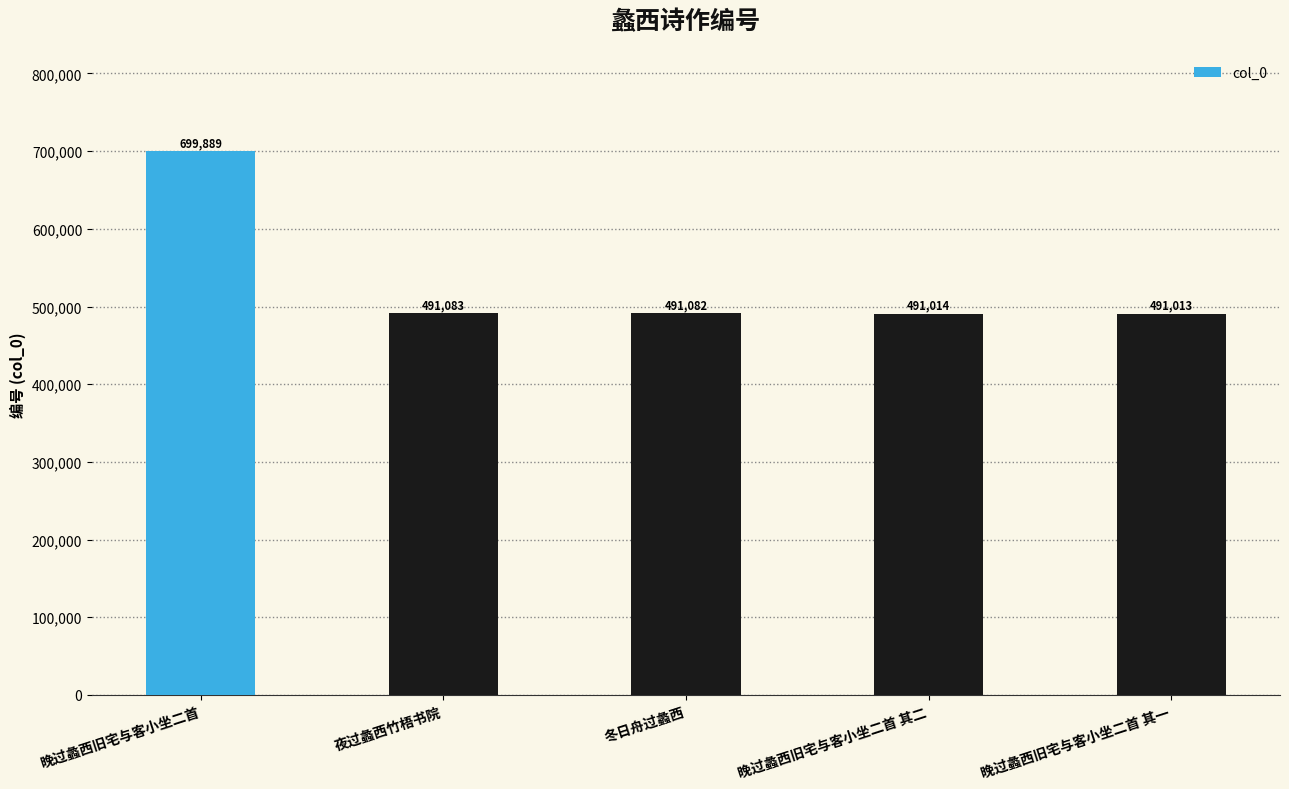

Reading right to left, extract all data points from this chart.

晚过蠡西旧宅与客小坐二首 其一=491013	晚过蠡西旧宅与客小坐二首 其二=491014	冬日舟过蠡西=491082	夜过蠡西竹梧书院=491083	晚过蠡西旧宅与客小坐二首=699889